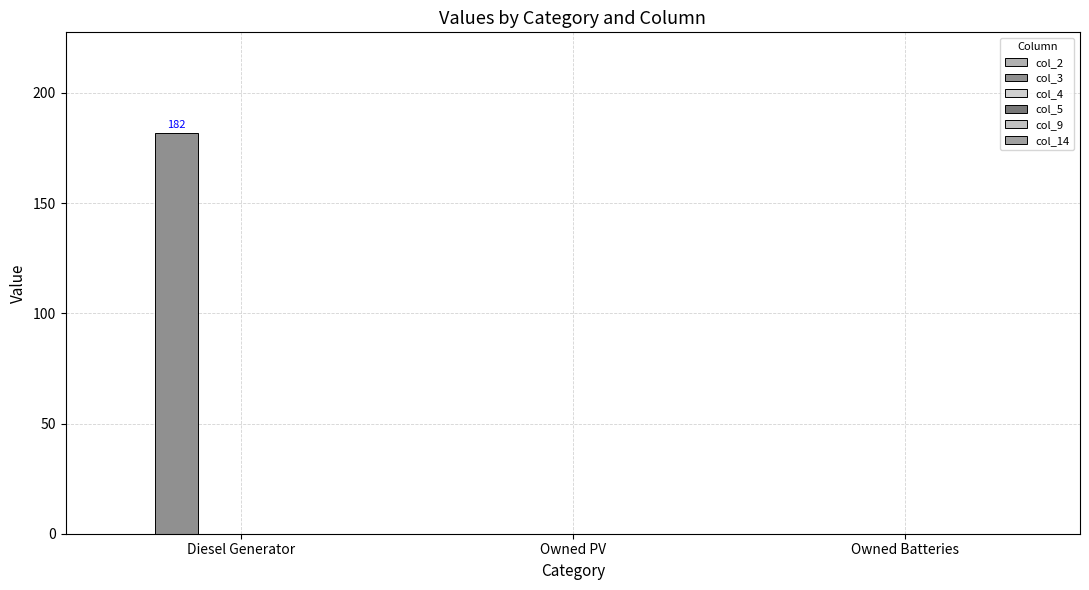

Reading left to right, what are all the values shown in this chart?

col_2: 0	0	0
col_3: 182	0	0
col_4: 0	0	0
col_5: 0	0	0
col_9: 0	0	0
col_14: 0	0	0